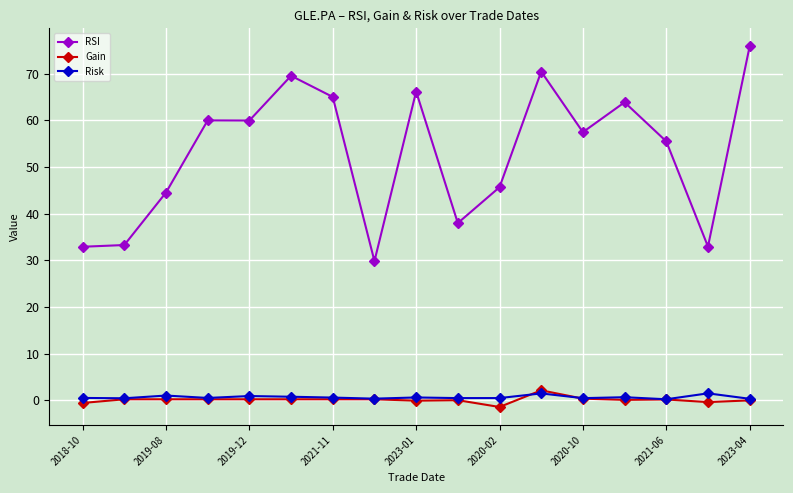

Which series has the largest total across all categories?

RSI